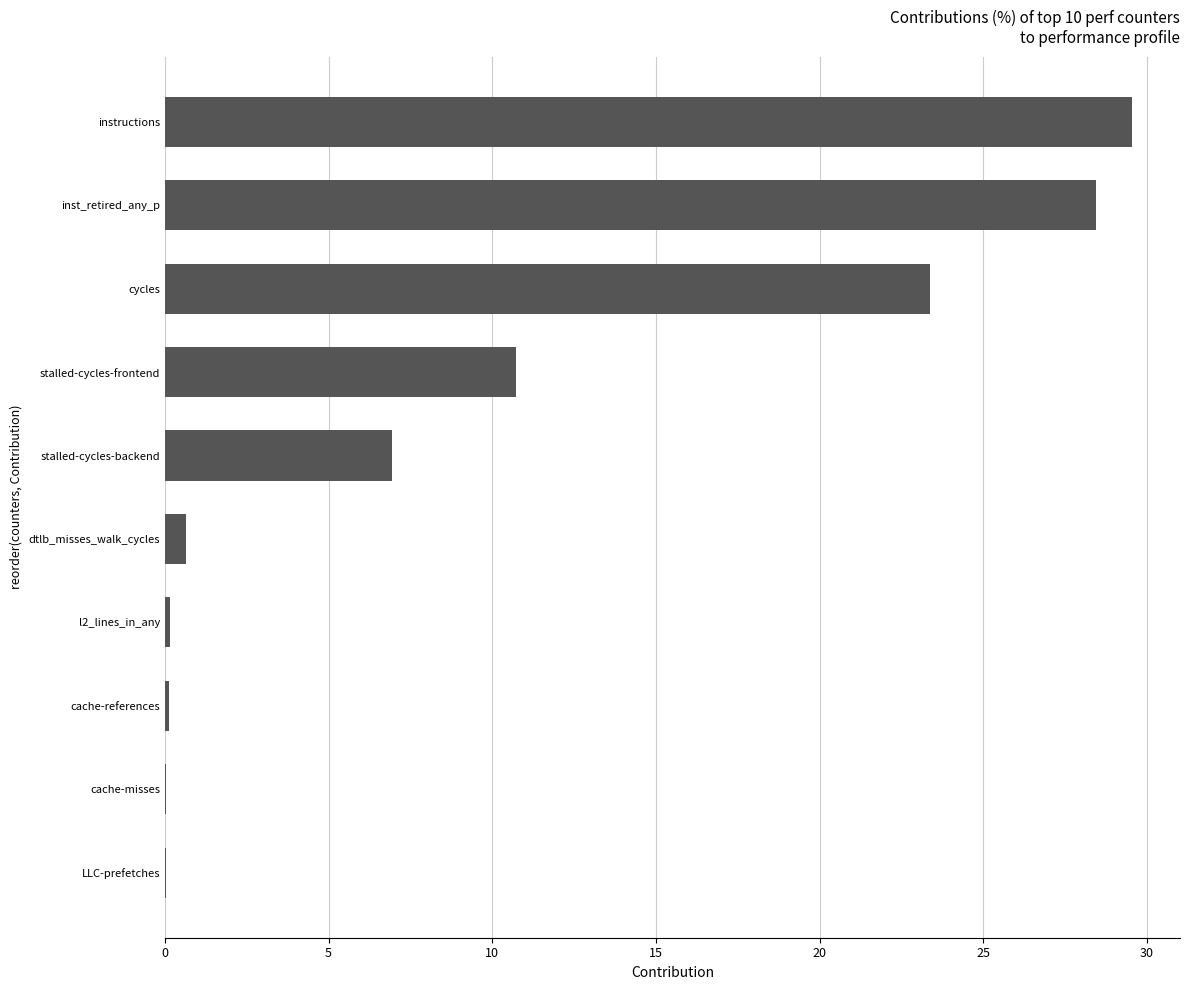

What is the greatest value displayed?

29.5